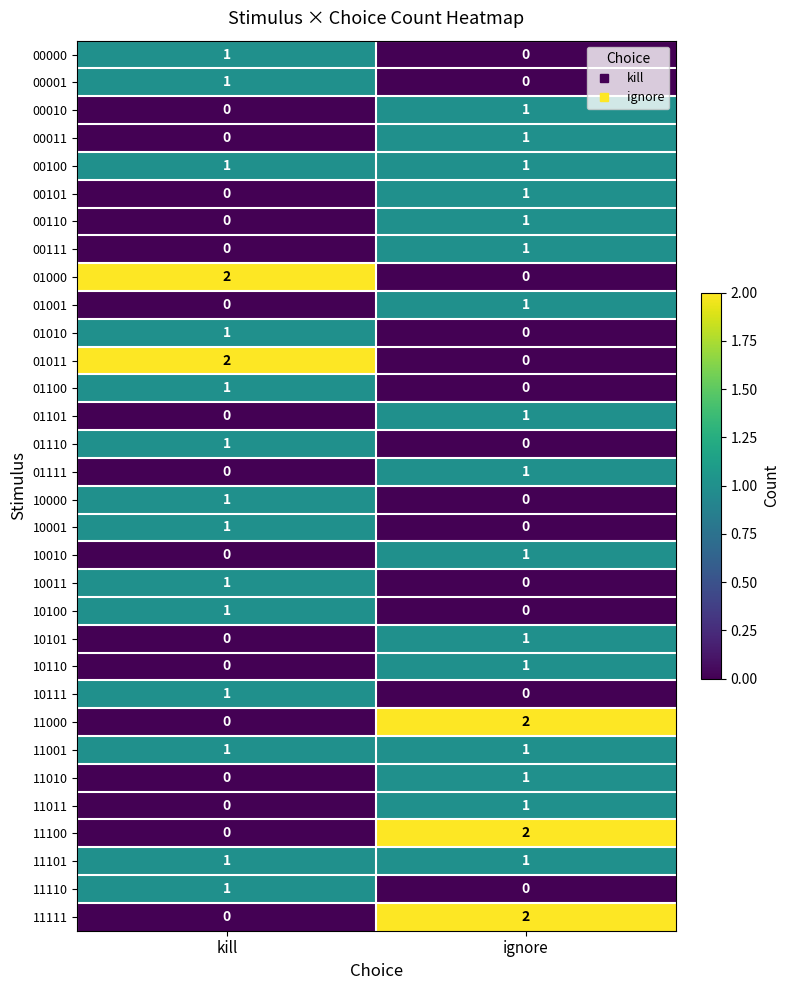

Is it true that 10011 equals 1 at ignore?

False